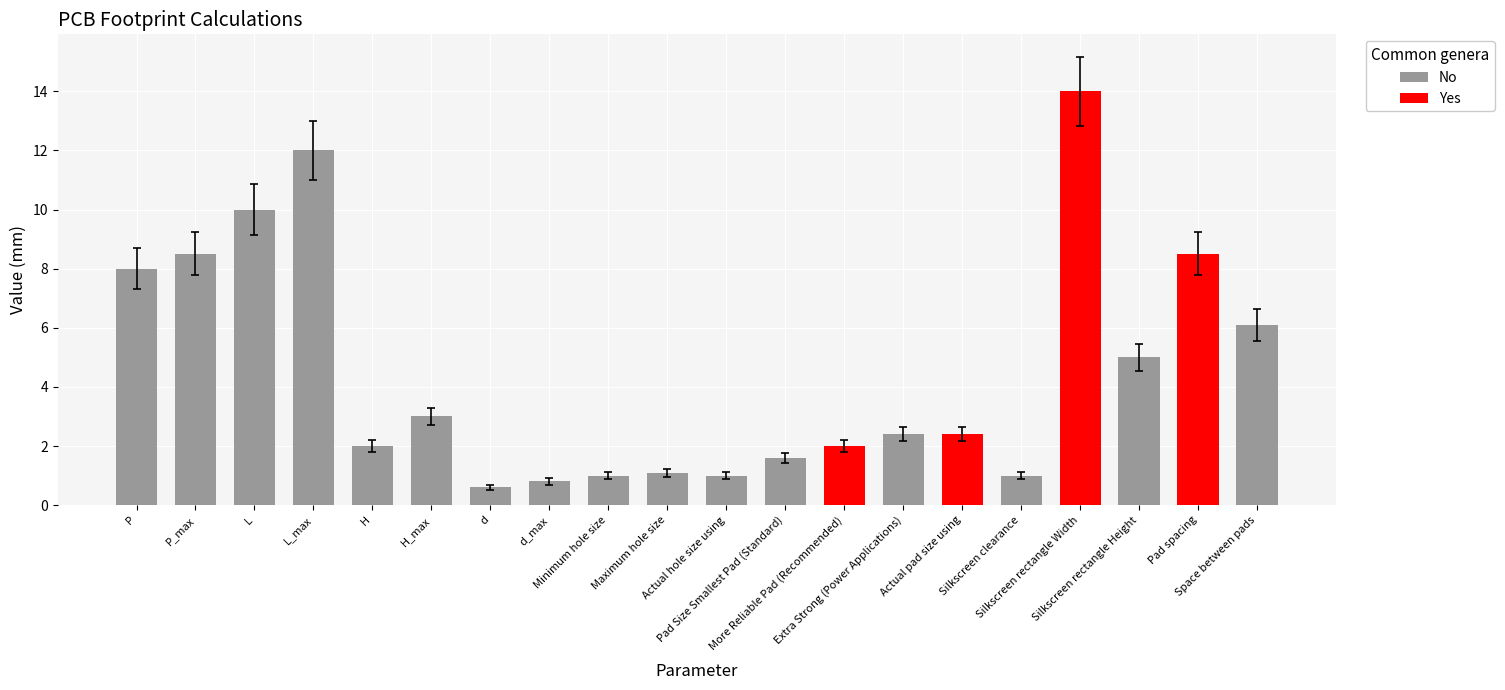

Which category has the lowest value across all series?

d